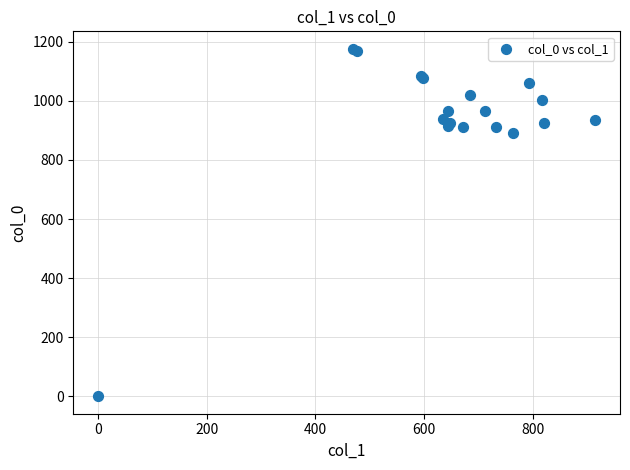

What Y value in the scatter plot is closest to 588?

890.0